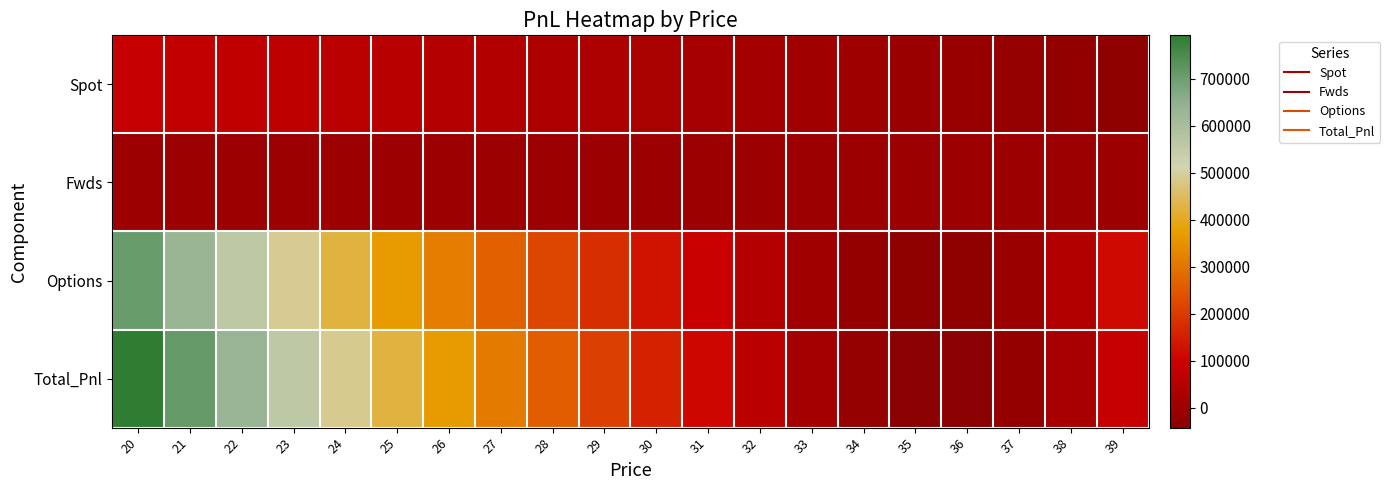

At which category is the sum across all series the highest?

20